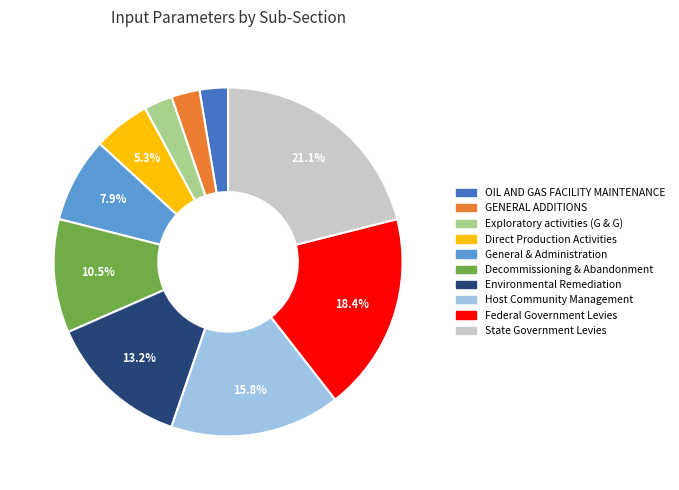

Which has a higher value, Direct Production Activities or OIL AND GAS FACILITY MAINTENANCE?

Direct Production Activities